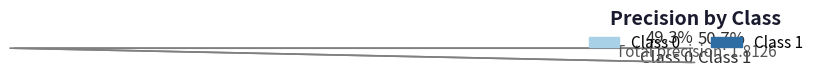

Which category has the biggest portion of the pie?

1